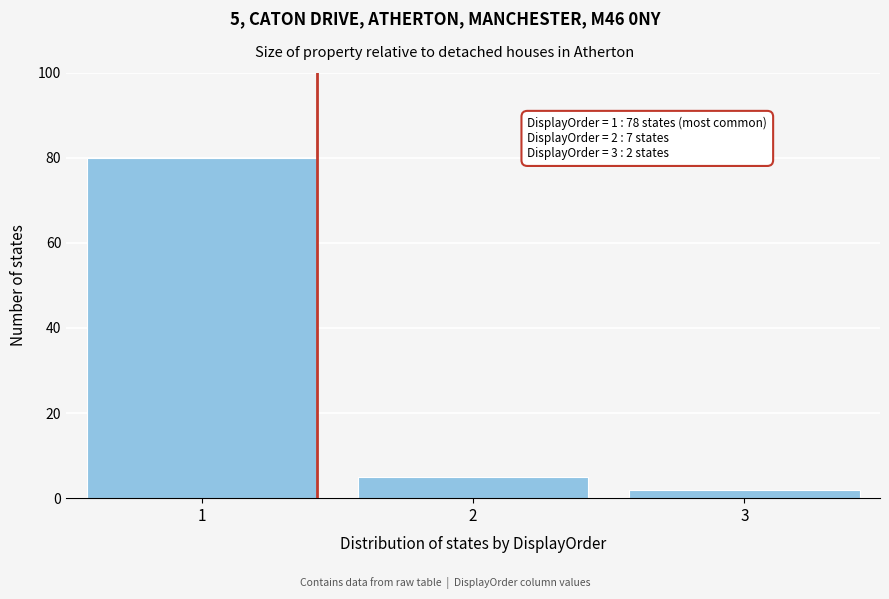

Reading right to left, what are all the values shown in this chart?

3=2	2=5	1=80